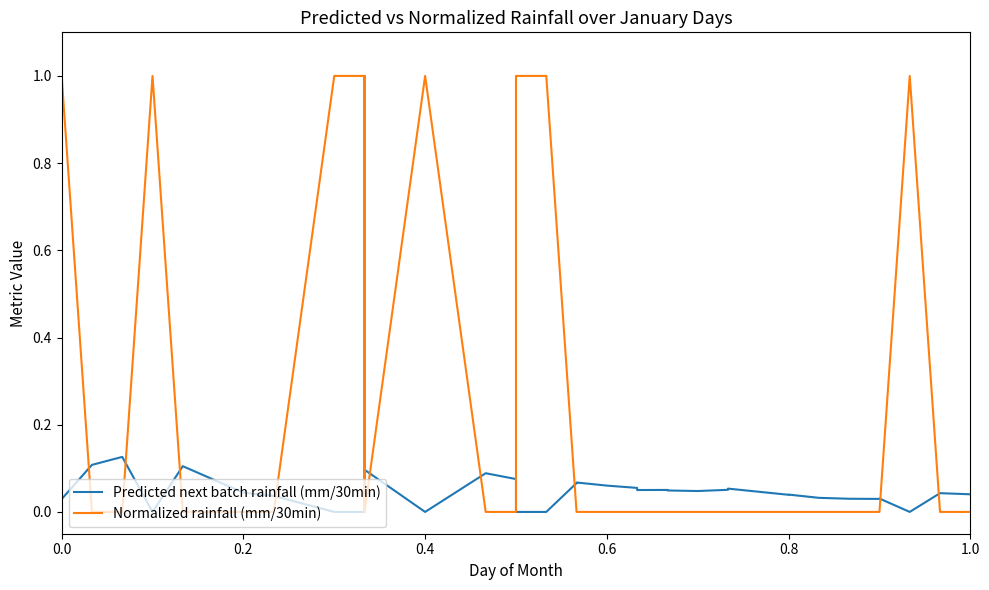

Which series has the largest total across all categories?

Normalized rainfall (mm/30min)